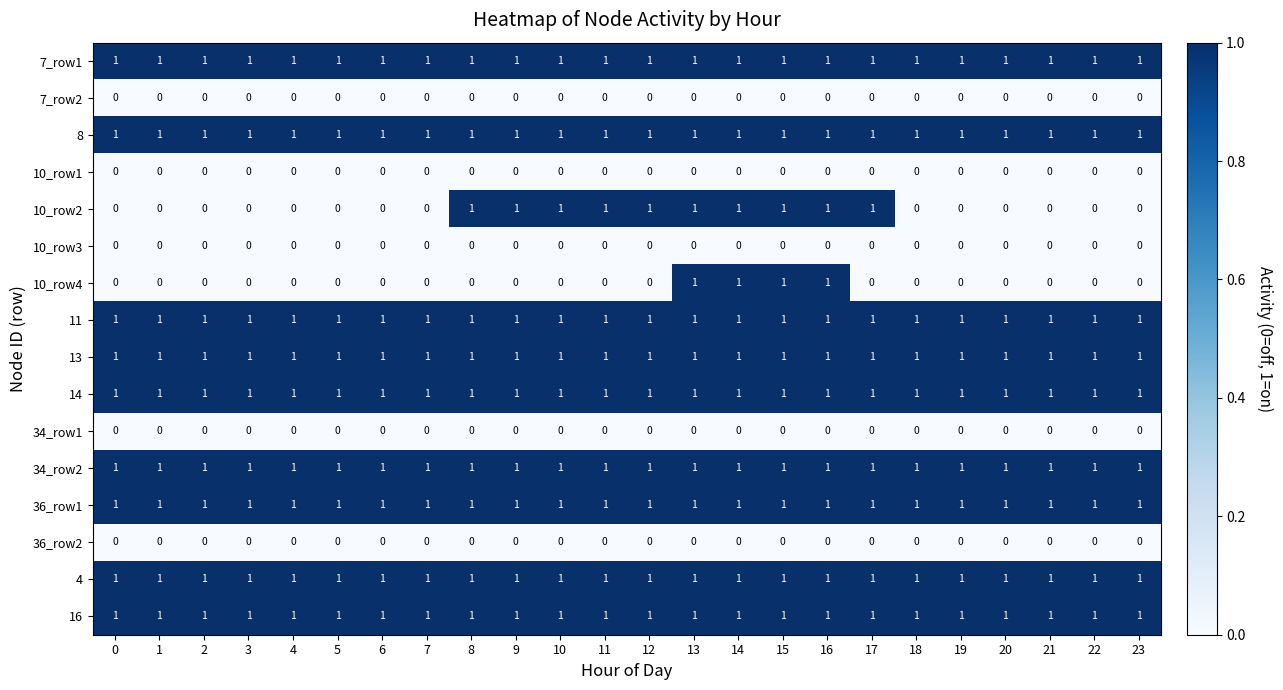

Between 8 and 18, which series saw the biggest shift?

10_row2